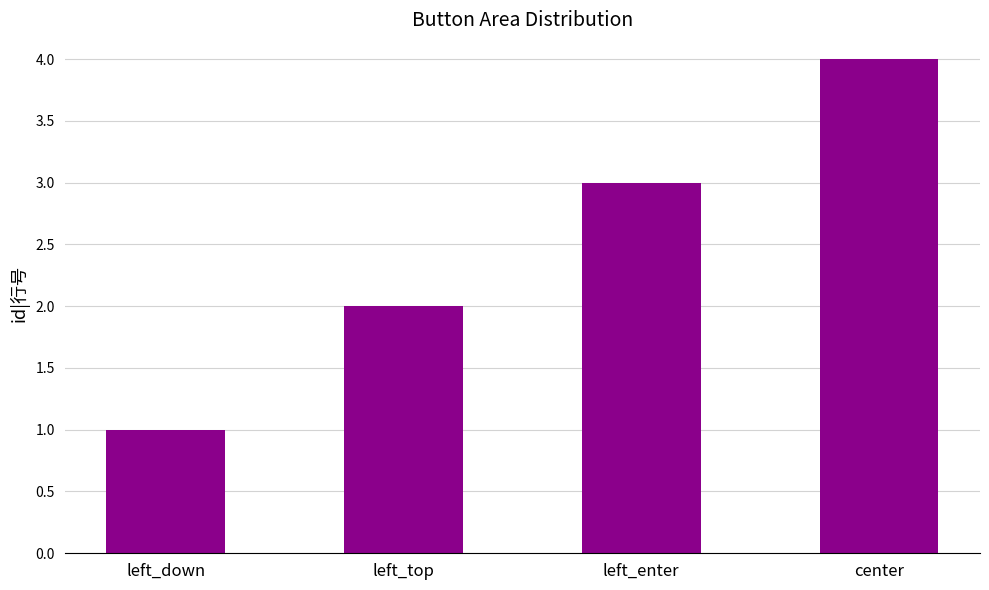

What is the difference between the maximum and minimum values?

3